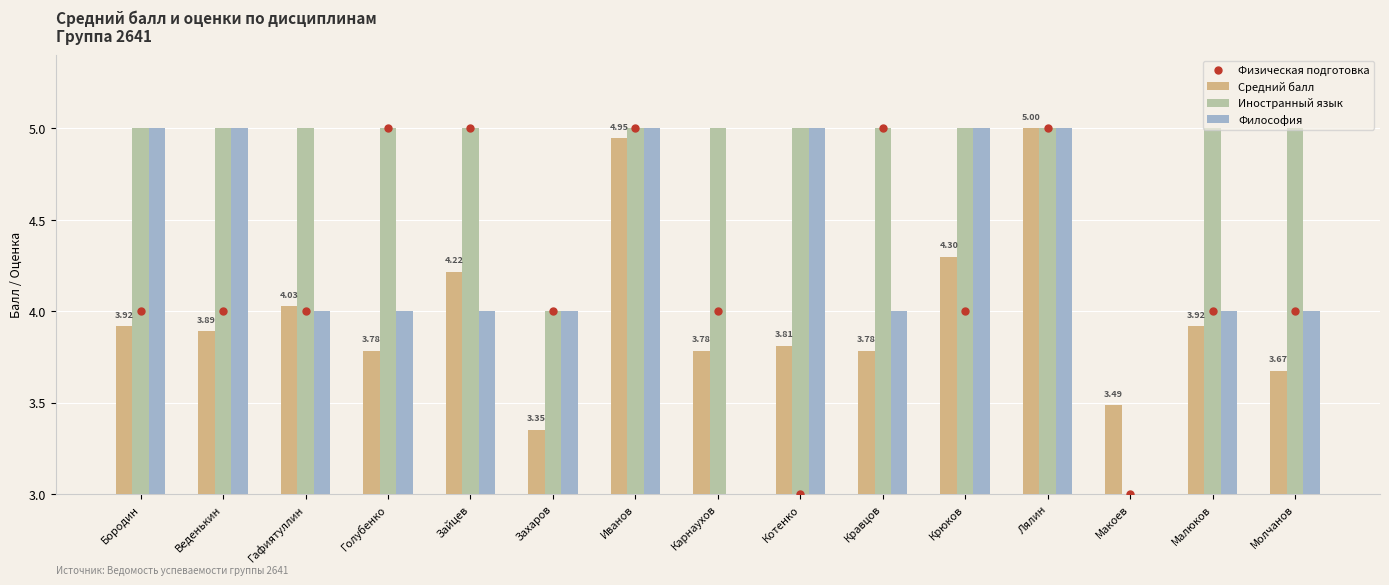

What are all the series names shown in the legend?

Средний балл, Иностранный язык, Философия, Физическая подготовка